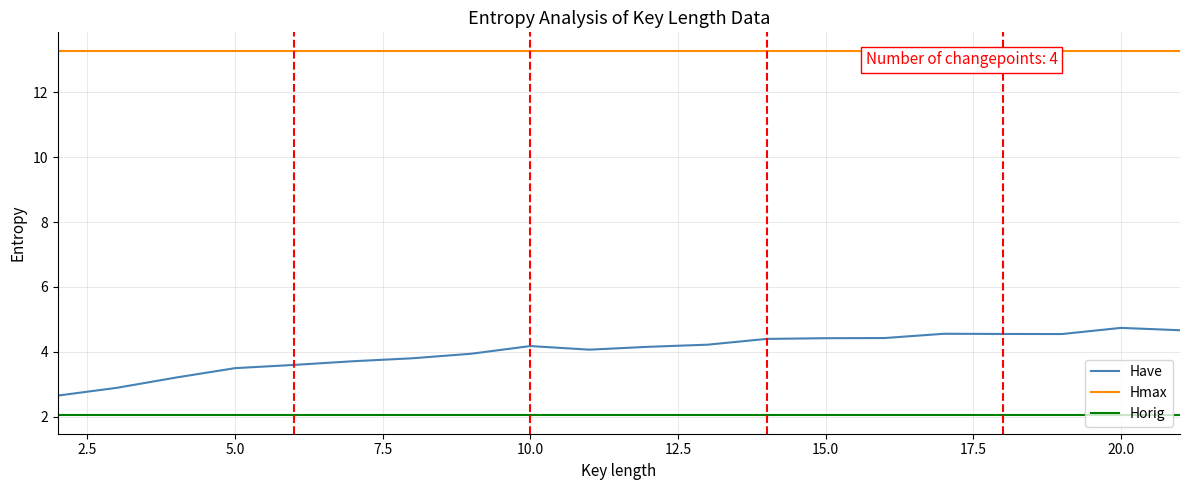

Which series has the widest spread of values?

Have